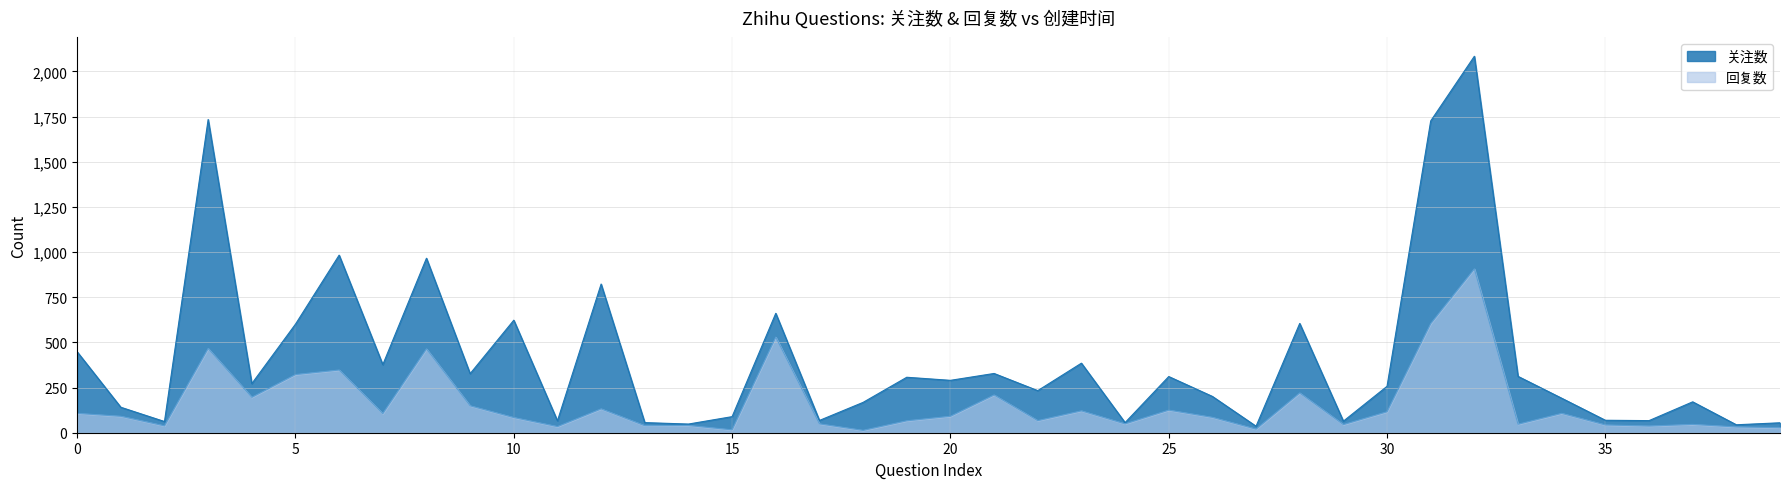

Which series changed the most between 2023-10-09 and 2023-10-11?

关注数